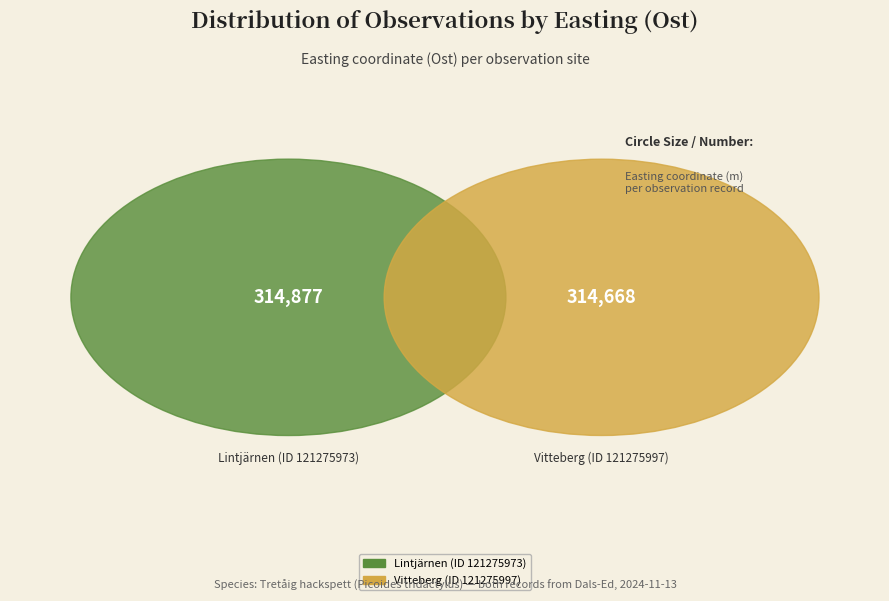

Does Vitteberg (ID 121275997) account for over 50% of the chart?

No